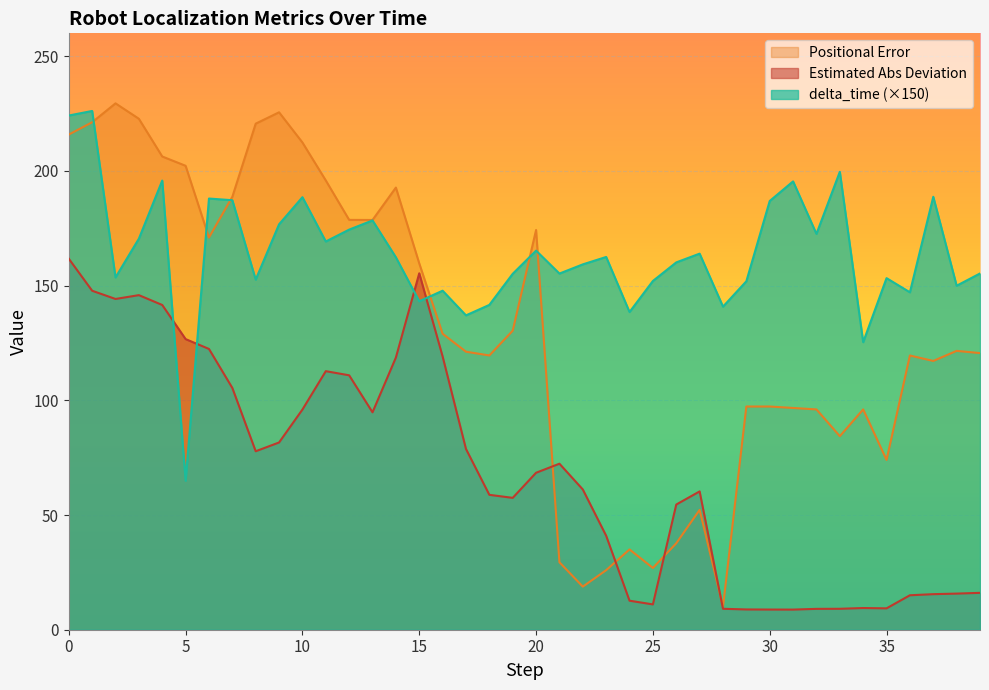

At 35, list the series in order from smallest to largest.

Estimated Abs Deviation, Positional Error, delta_time (×150)